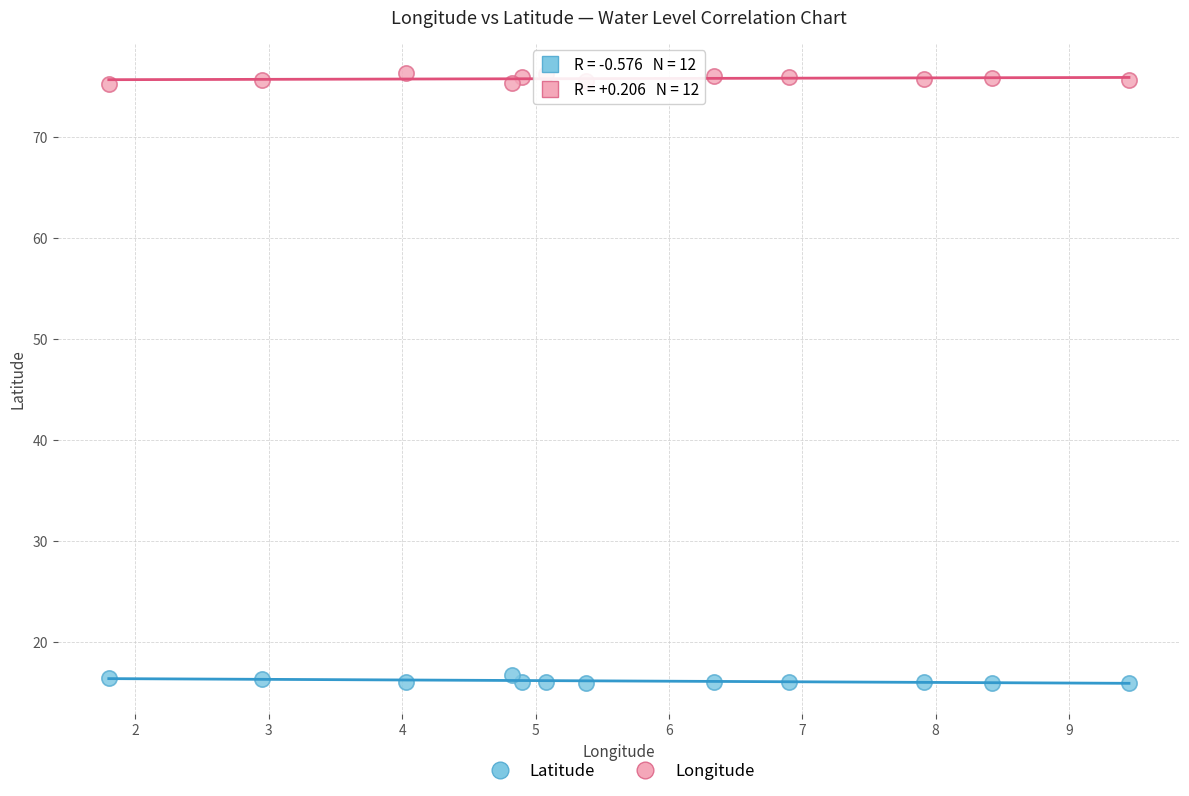

What is the X range (max minus min) for the scatter plot?

7.6